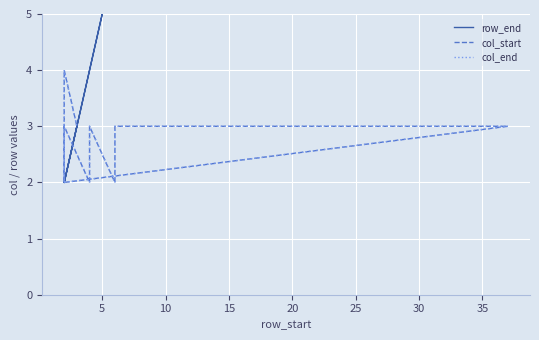

At which label is col_end closest to 3?

5